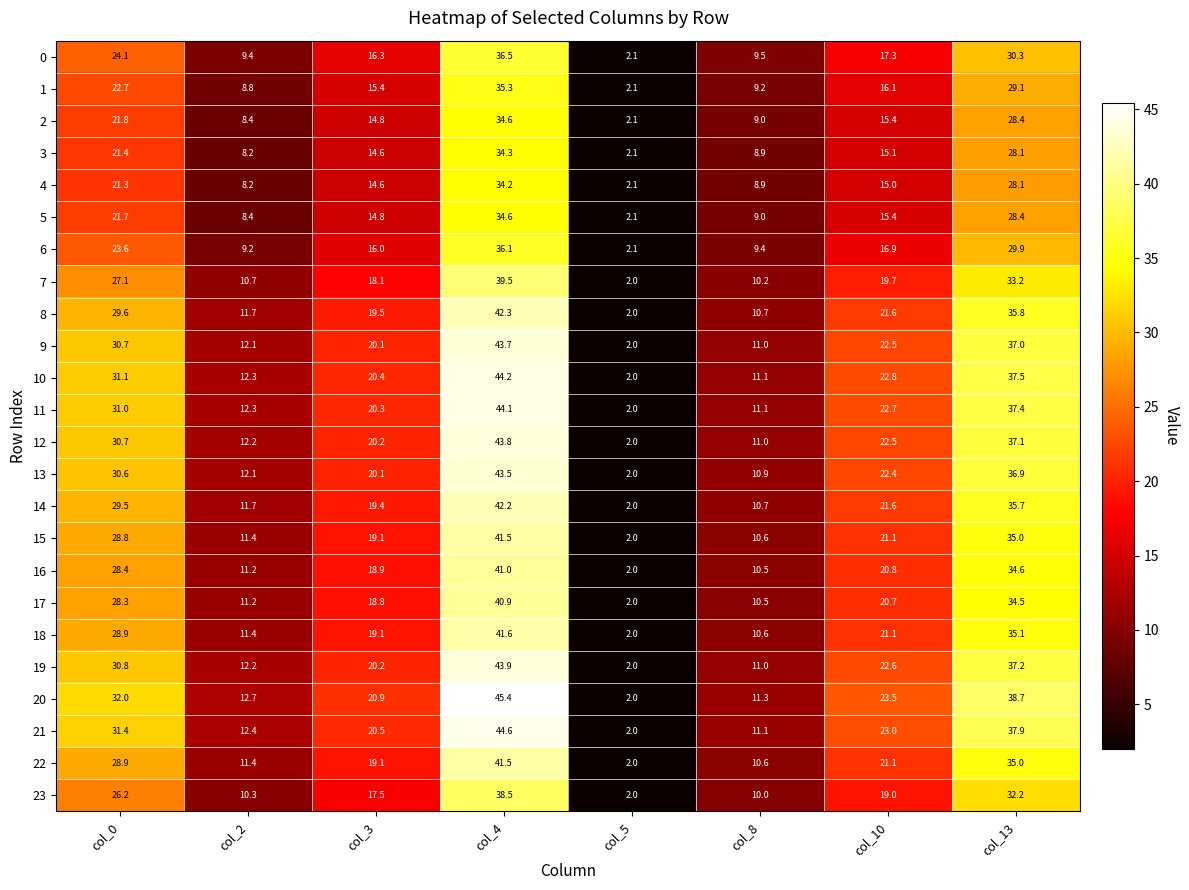

Which series has the largest range (max minus min)?

20